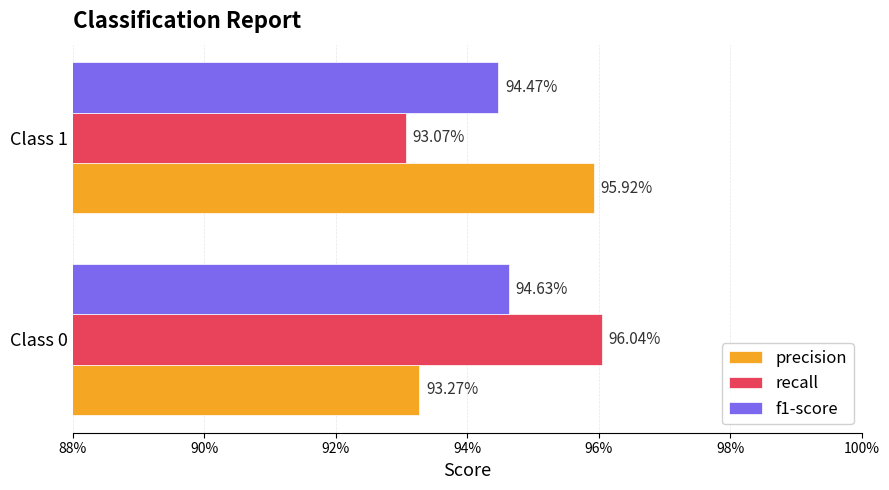

What are all the series names shown in the legend?

precision, recall, f1-score